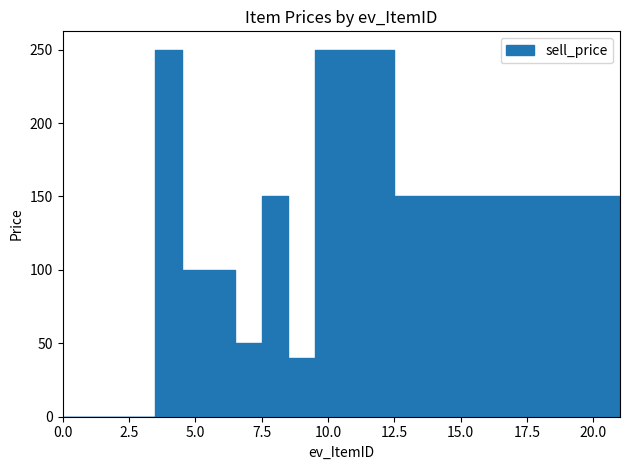

Does the chart display data point markers on the line(s)?

No